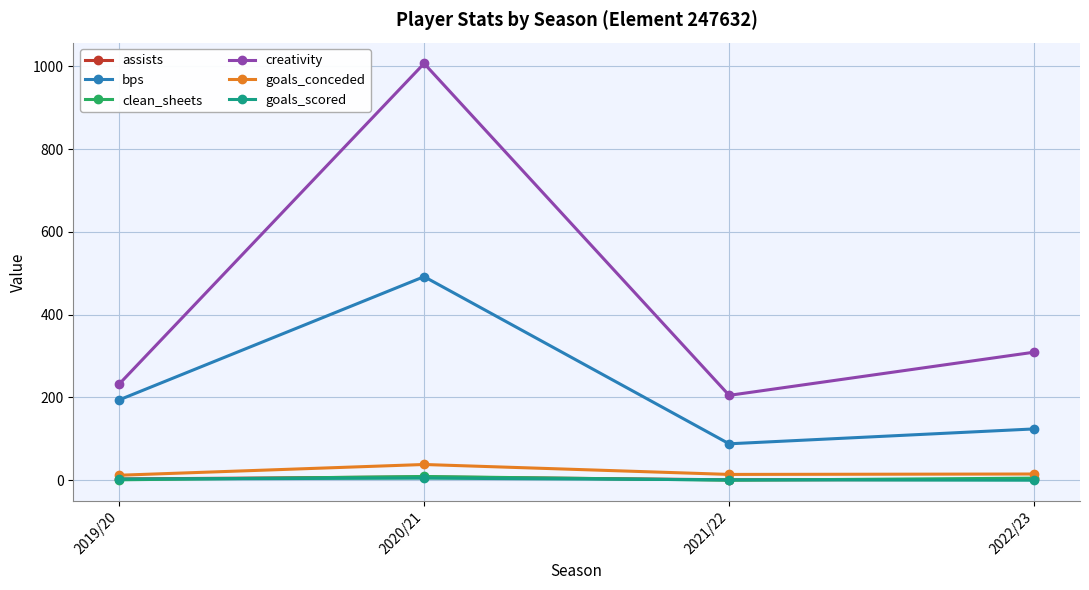

At which label does creativity reach its peak?

2020/21